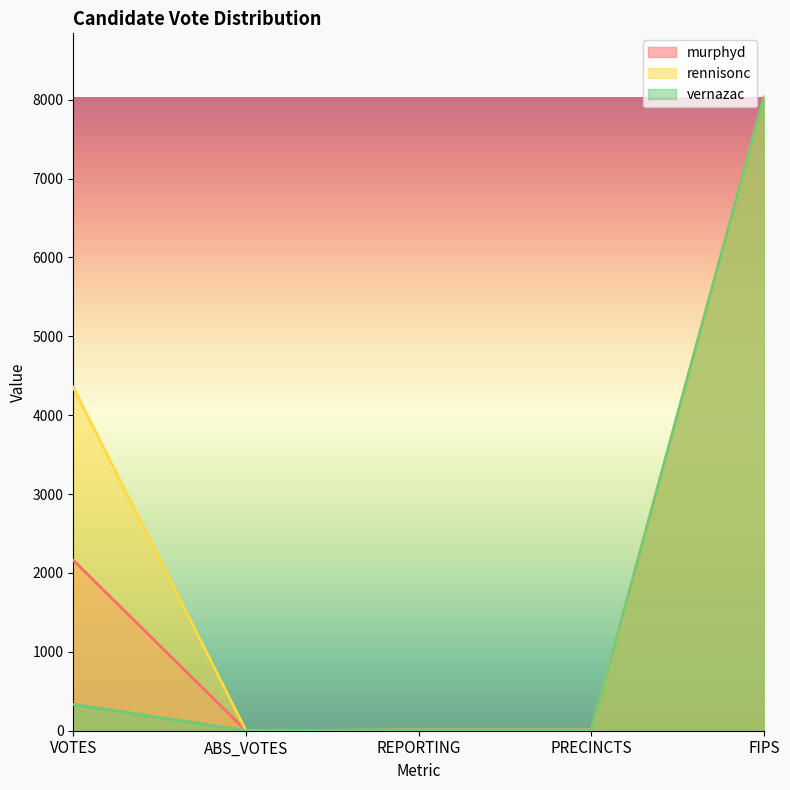

Rank the series by their average value, from highest to lowest.

rennisonc, murphyd, vernazac